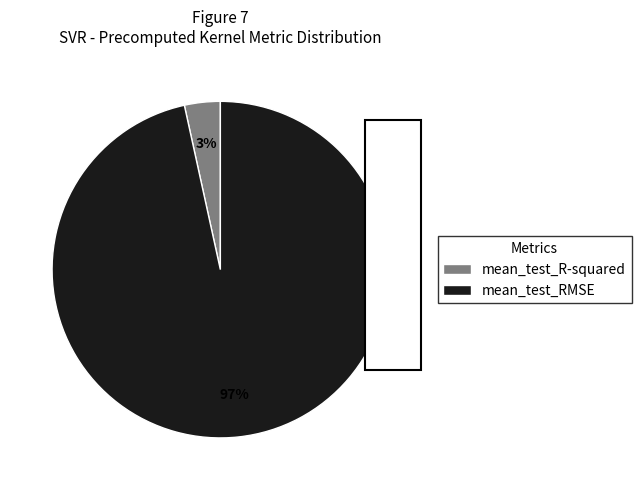

How many slices are in this pie chart?

2